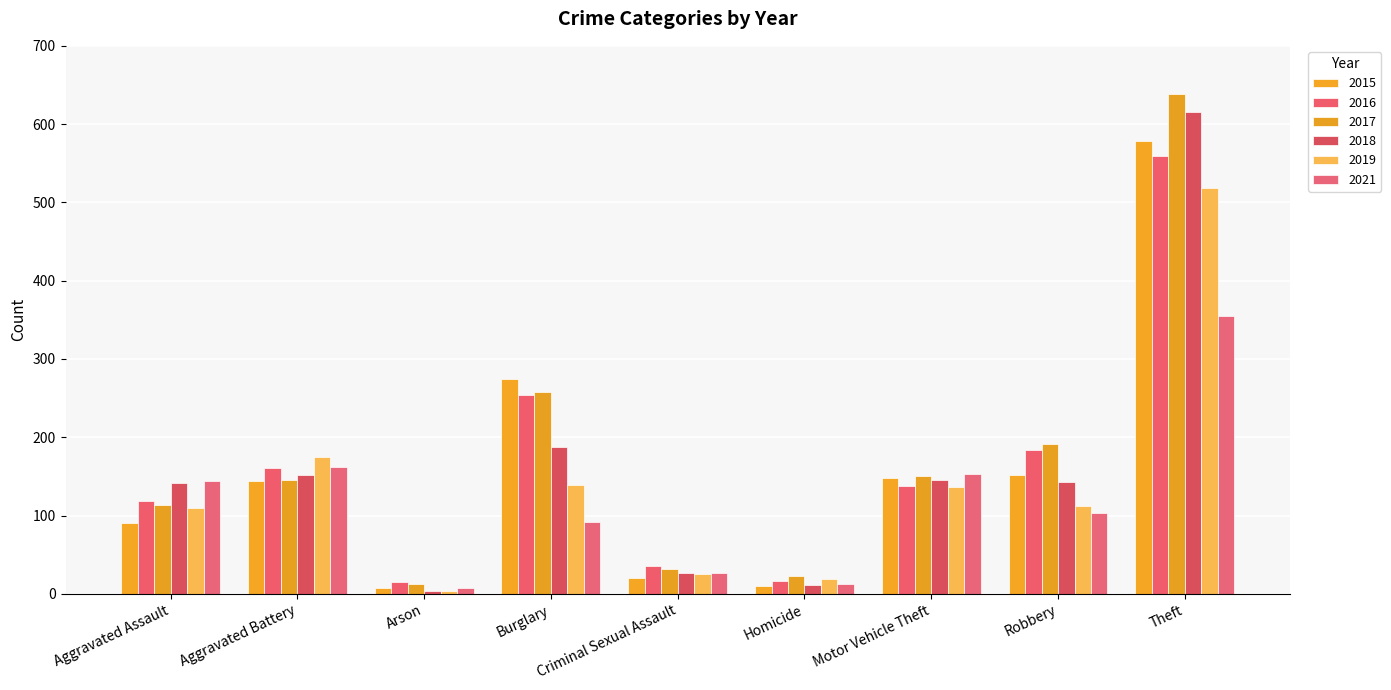

What is the total value across all series at Homicide?

91